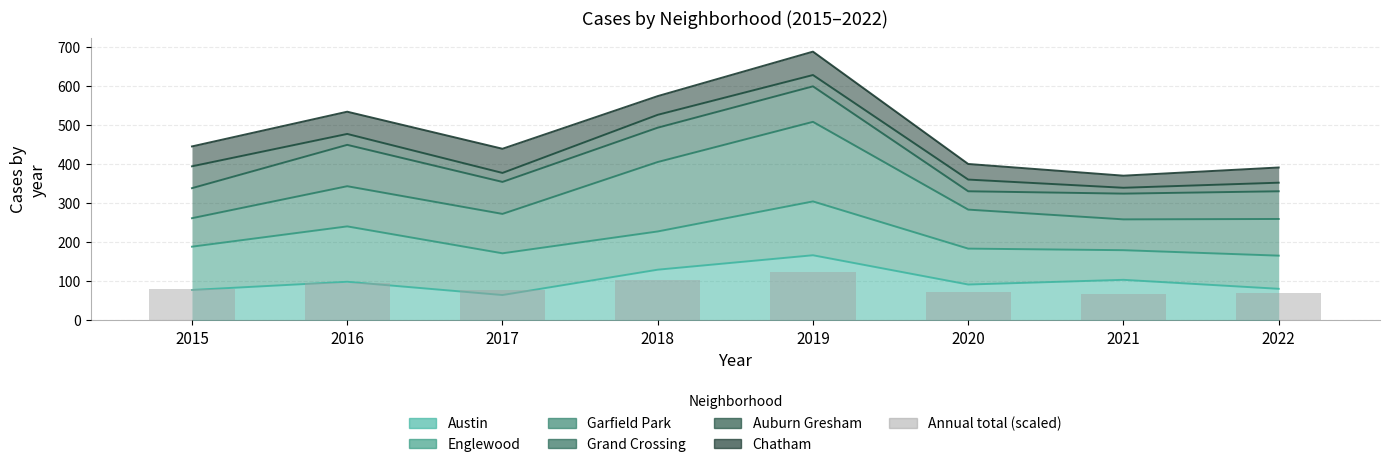

Is it true that the value at 2015 is 114.9?

False